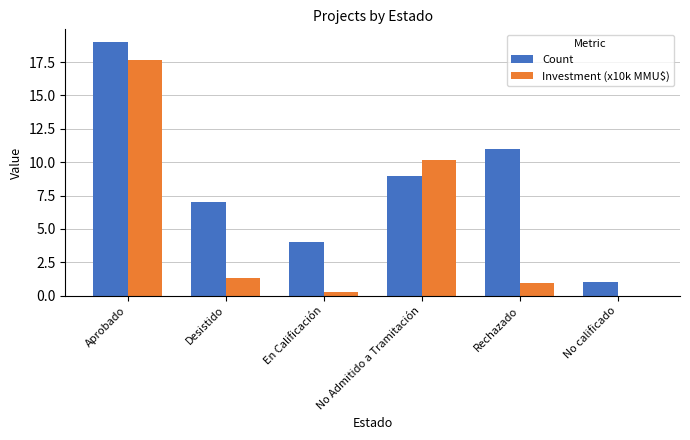

Are the bars horizontal?

No